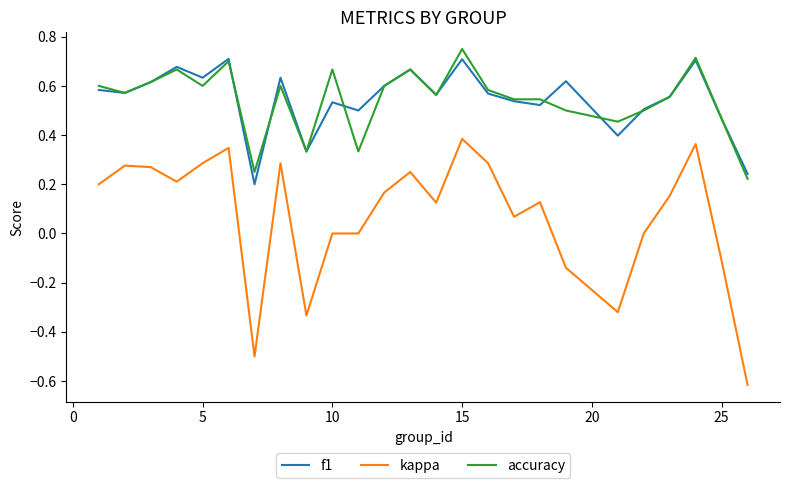

True or false: accuracy and kappa cross at least once.

False